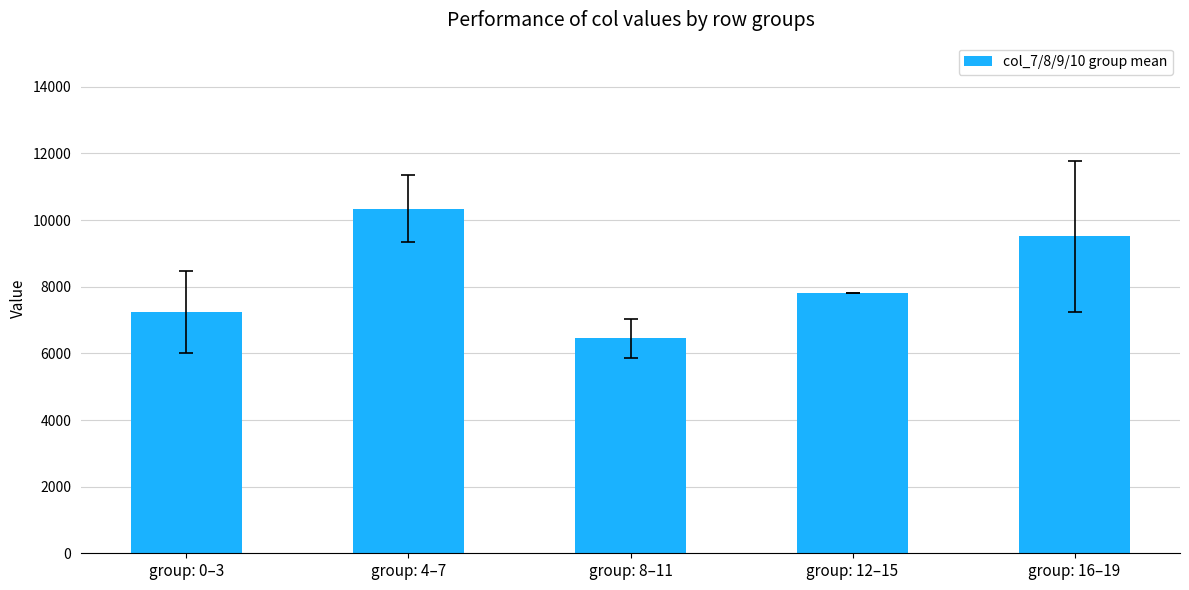

Which has a higher value, group: 12–15 or group: 8–11?

group: 12–15